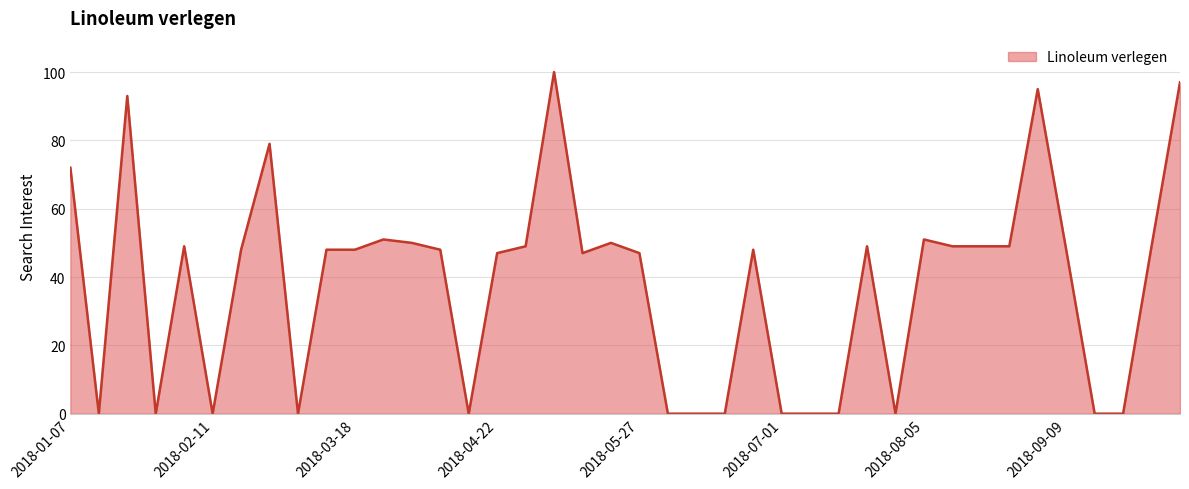

How many lines are shown in the chart?

1